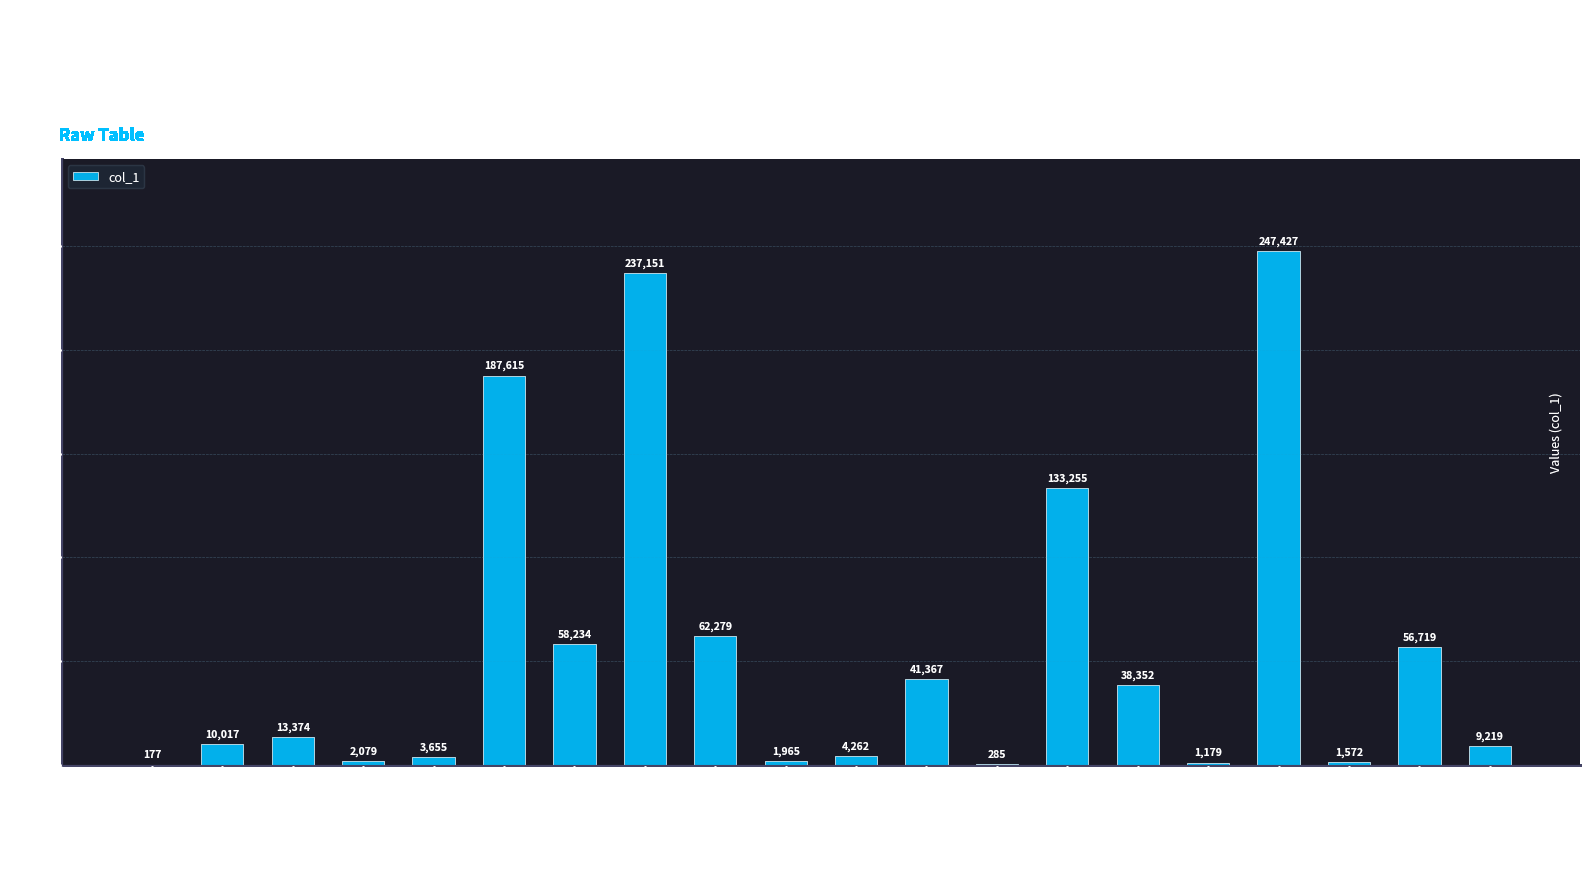

What is the approximate value at wu-qiong-xiao-liang-98, to the nearest 50?

13350